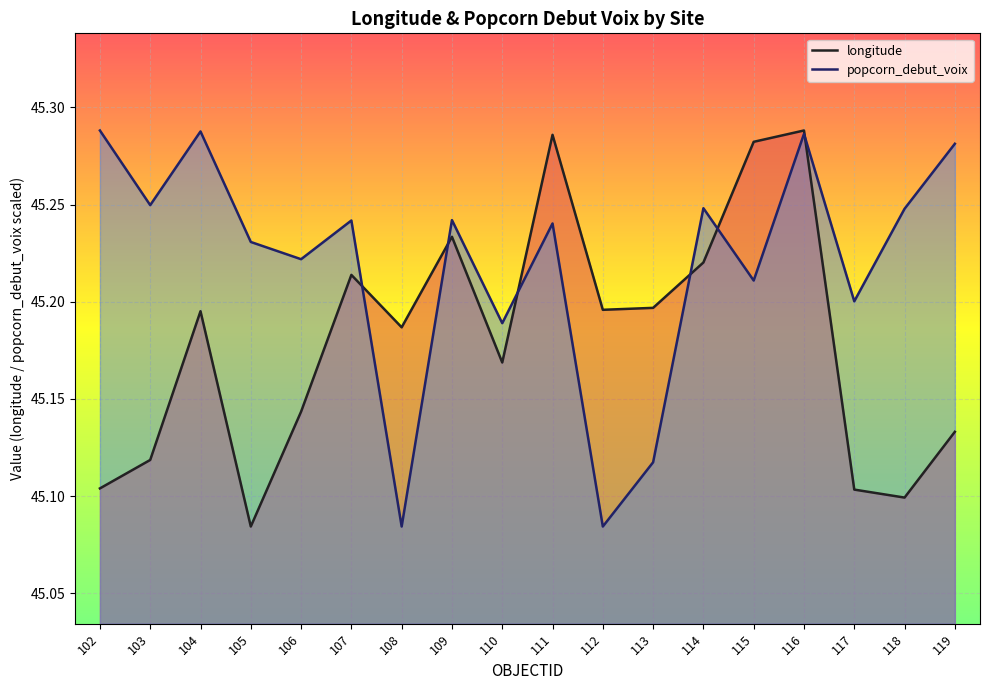

Reading right to left, extract all data points from this chart.

45.1	45.1	45.1	45.3	45.3	45.2	45.2	45.2	45.3	45.2	45.2	45.2	45.2	45.1	45.1	45.2	45.1	45.1